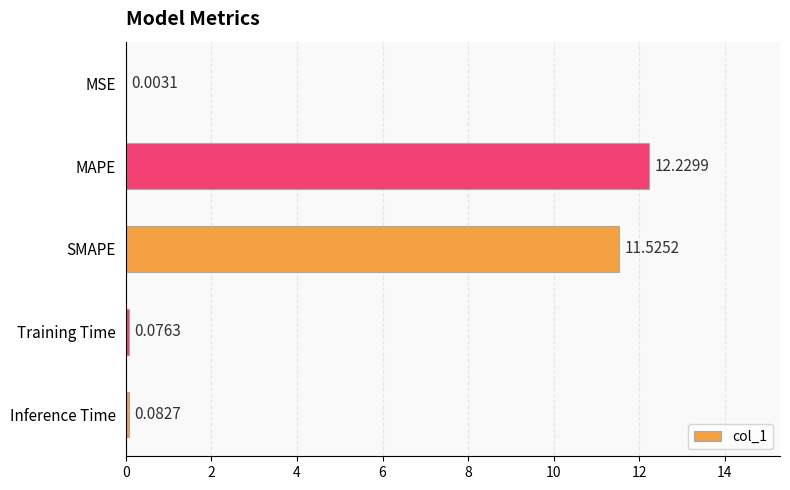

What is the sum of the values at SMAPE and MSE?

11.5